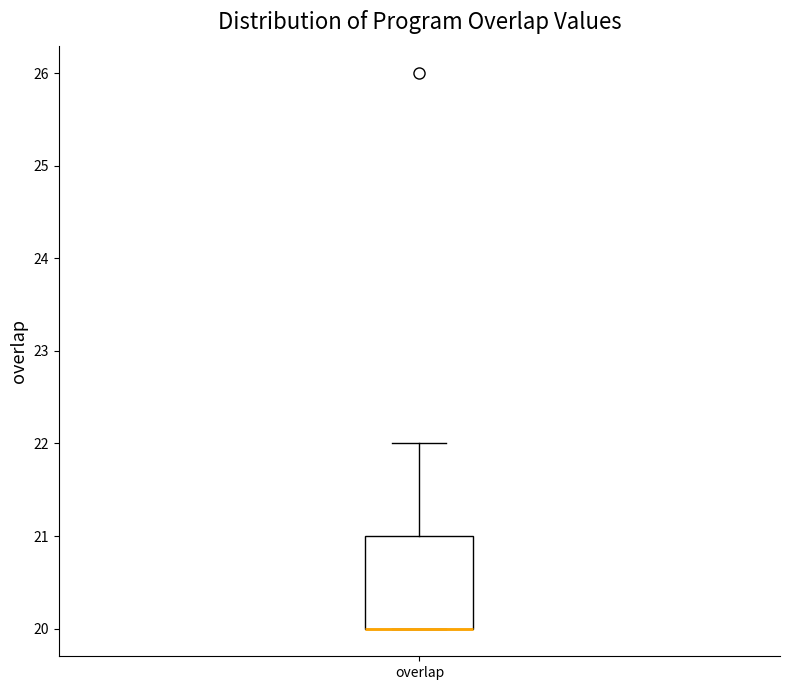

Read this box plot against the y-axis: the position of the median line, the range covered by the box, and the ends of both whiskers. The values are not printed on the chart, so give them approximately, as read against the axis.

median 20 (drawn on the box's lower edge), box 20 to 21, whiskers 20 to 22